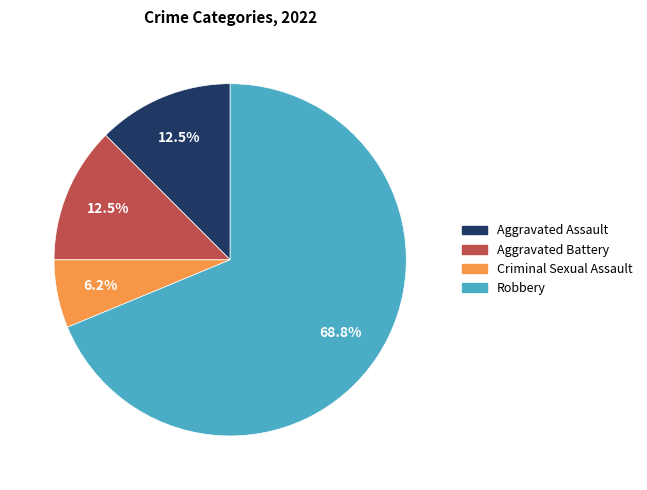

Which slice is the smallest?

Criminal Sexual Assault